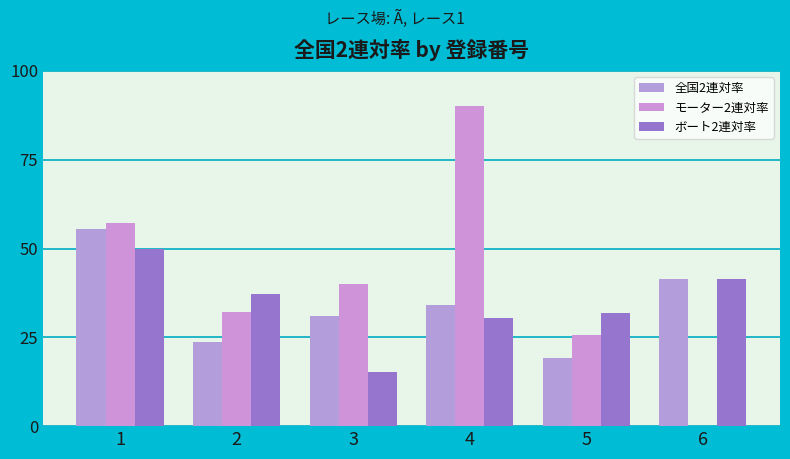

At which category is the sum across all series the highest?

1